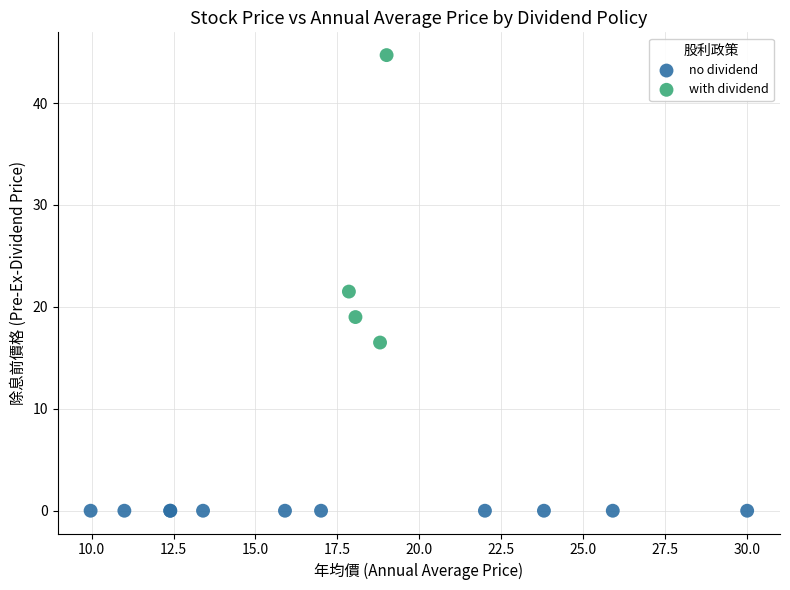

Which series contains the lowest Y value?

no dividend